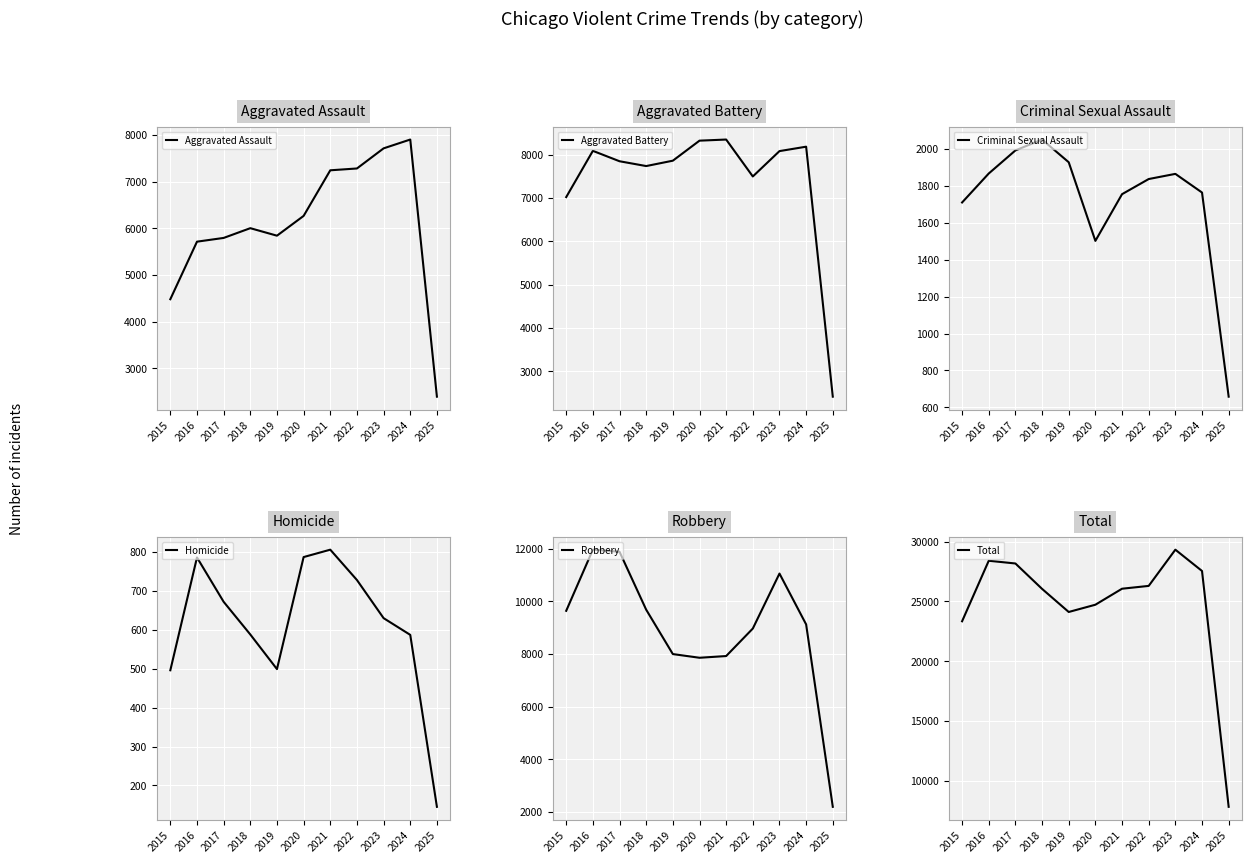

Count the number of data series in this chart.

6